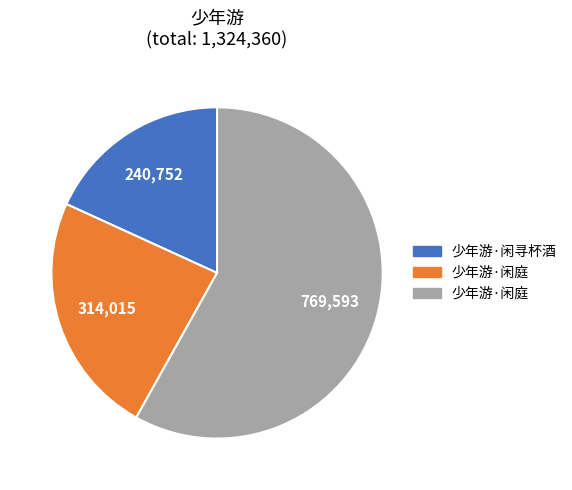

Does any single category account for the majority?

Yes